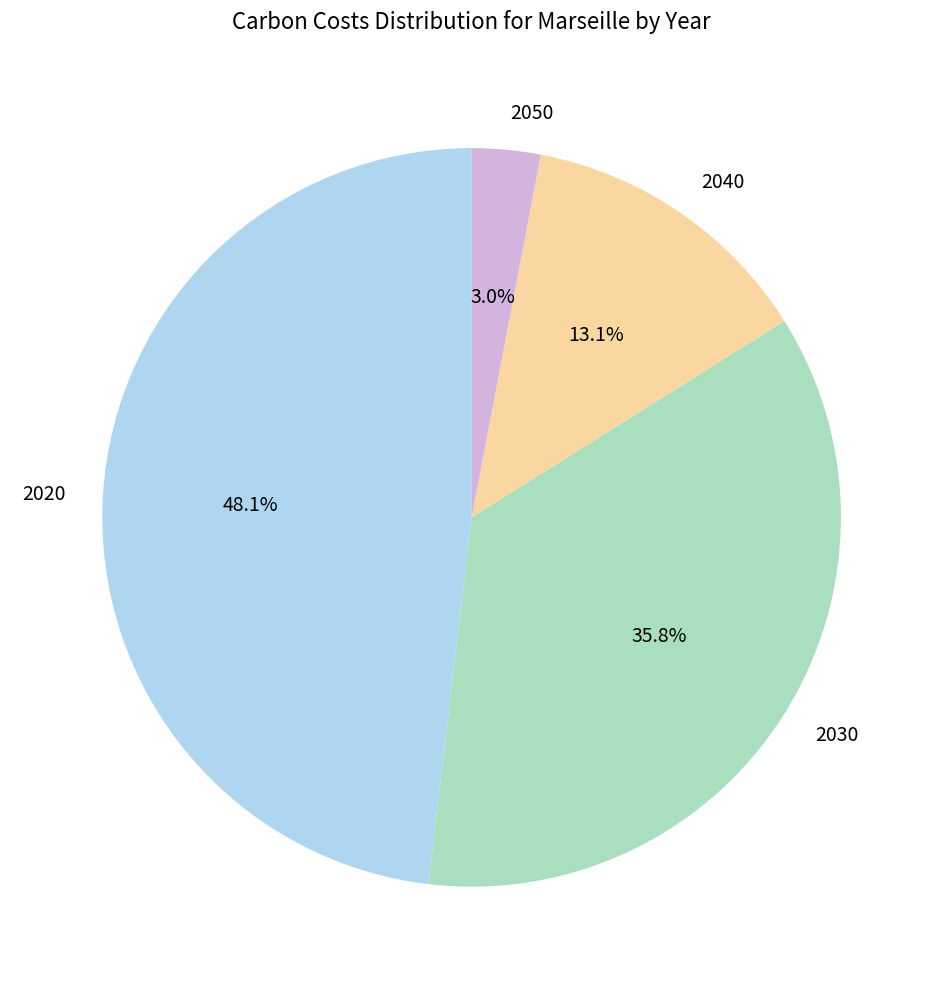

Is 2050 the majority of the pie?

No